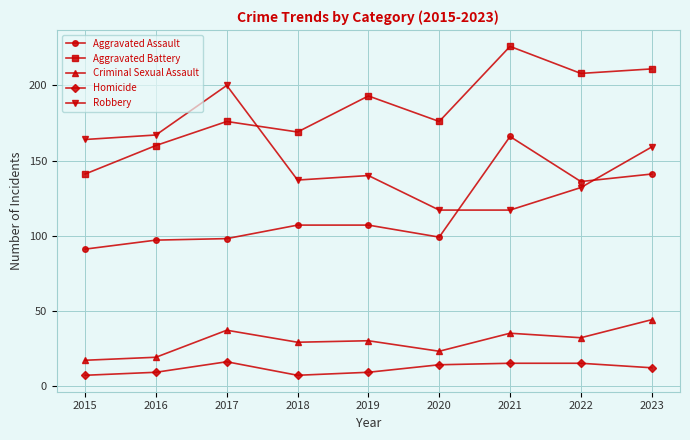

Is it true that Robbery equals 135 at 2017?

False